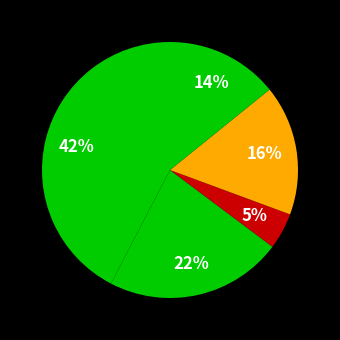

Count the number of slices in the pie.

5